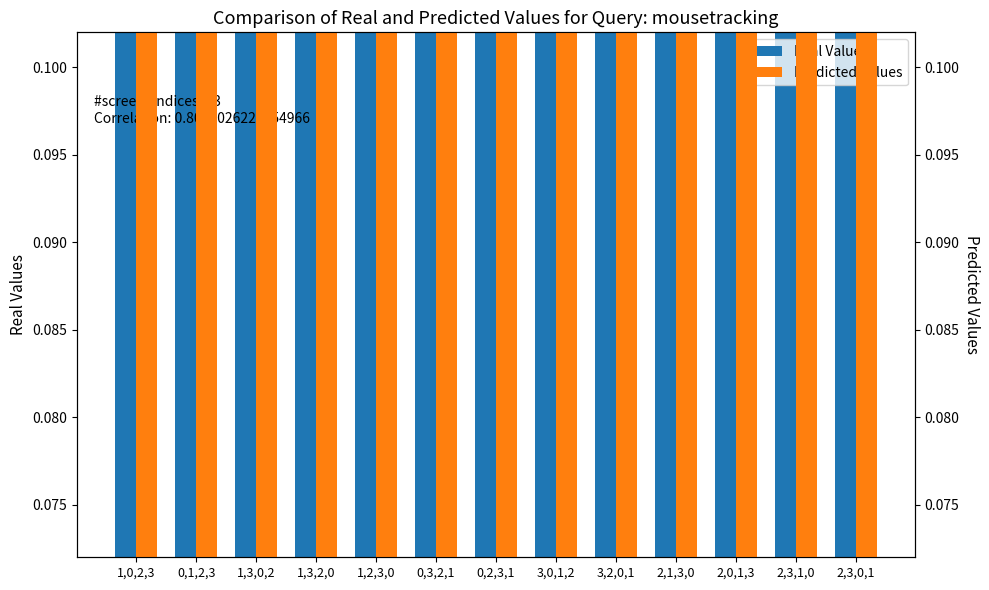

What is the value of the Predicted Values bar at the 2nd from the left?

0.5